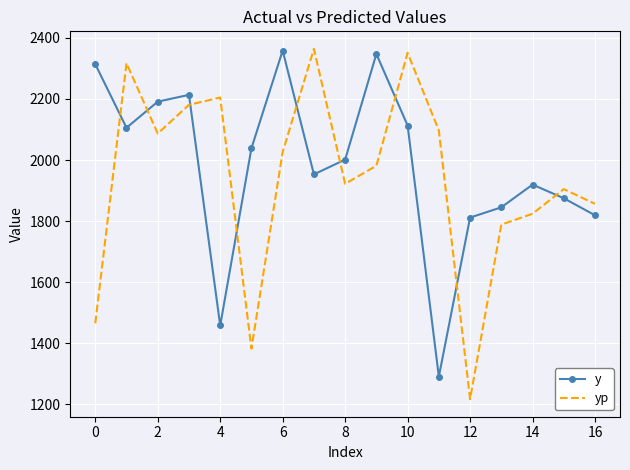

How many intersections are there between y and yp?

9